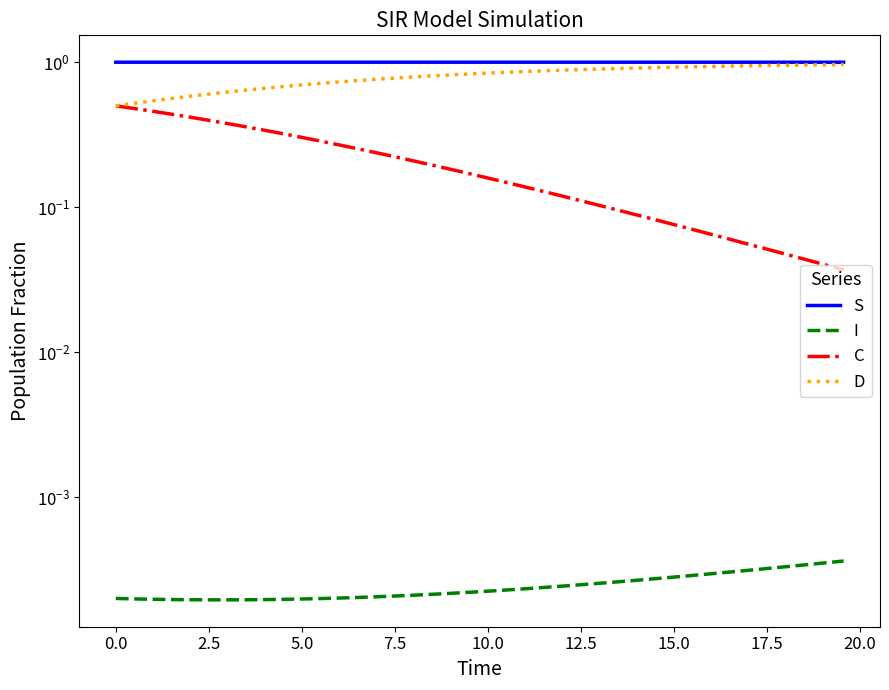

At which category does the chart reach its peak across all series?

12.5